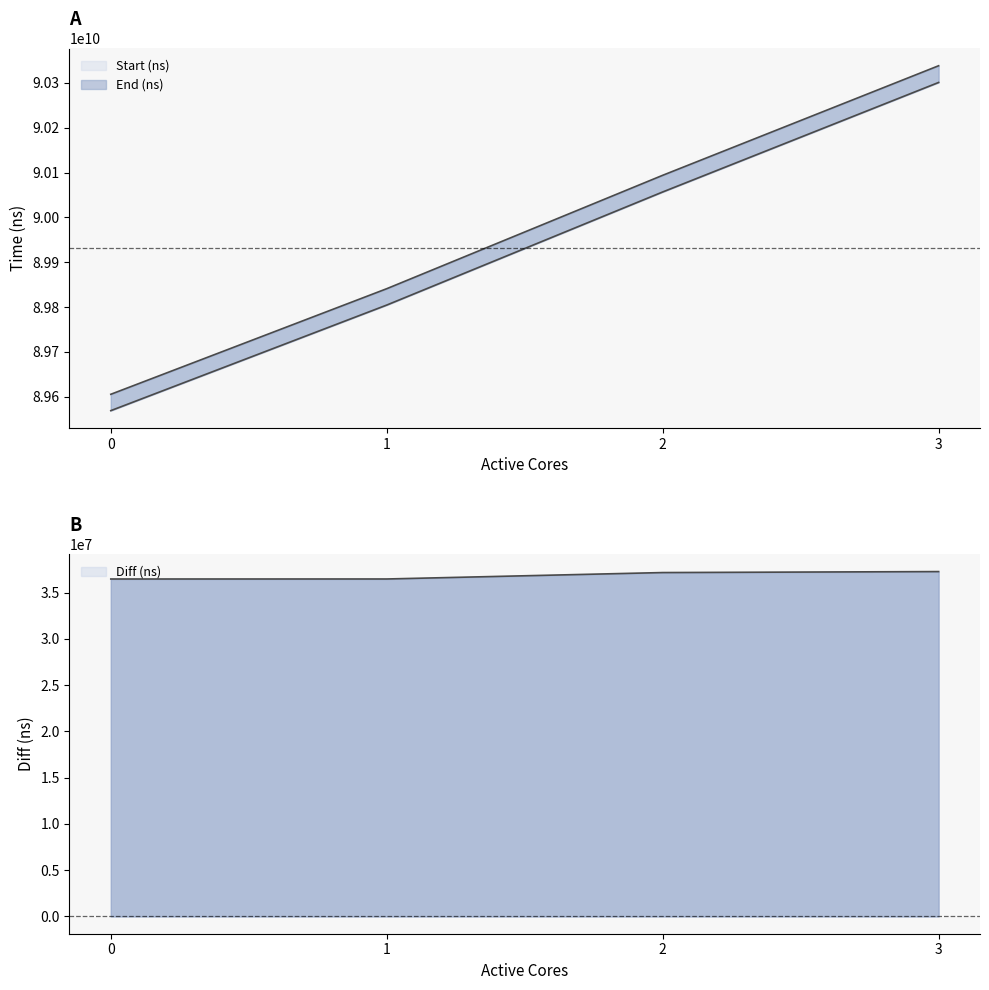

True or false: Diff (ns) and End (ns) intersect in this chart.

False